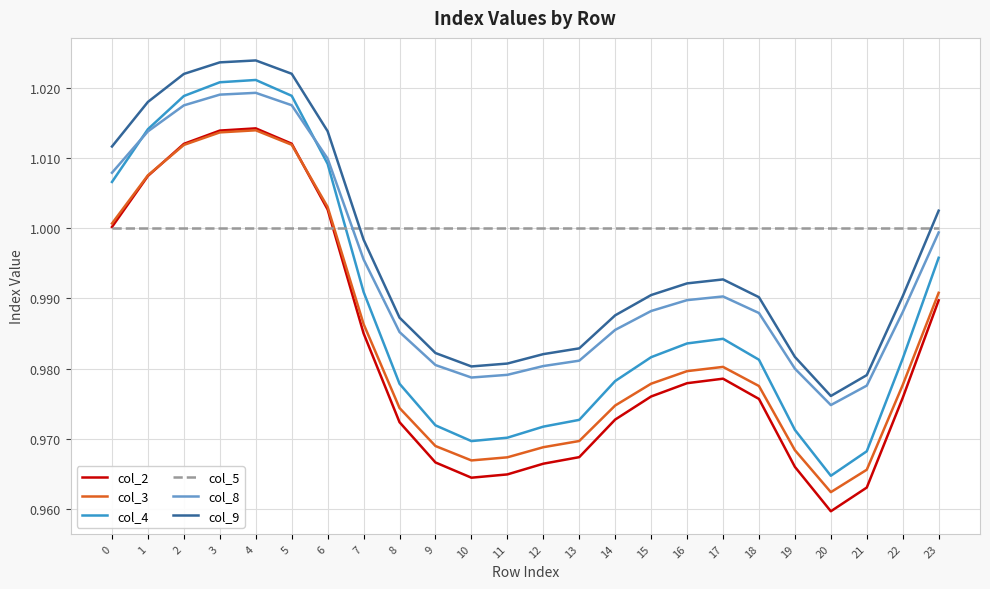

True or false: col_9 and col_3 cross at least once.

False